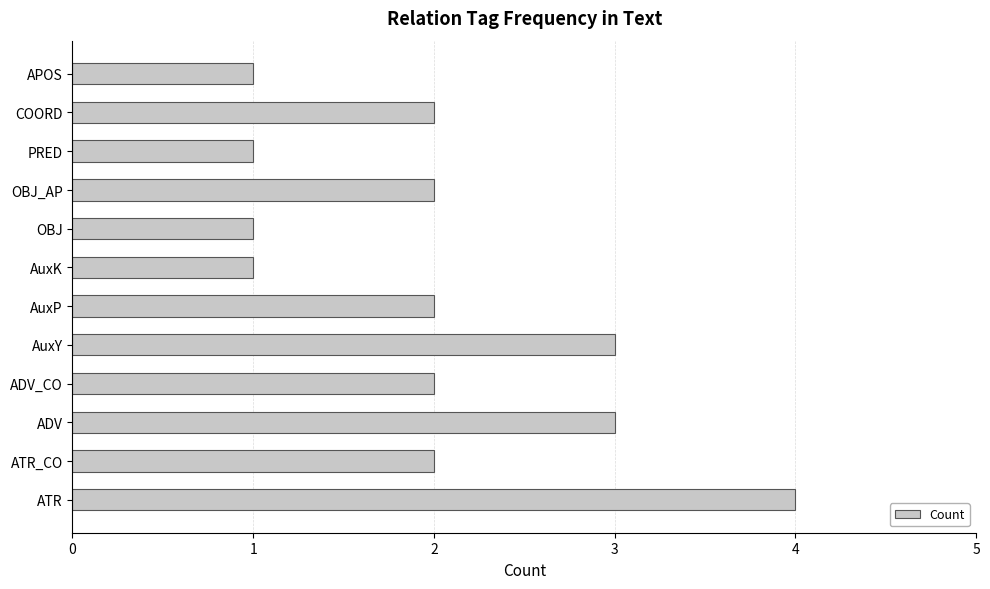

How many bars are there in total?

12